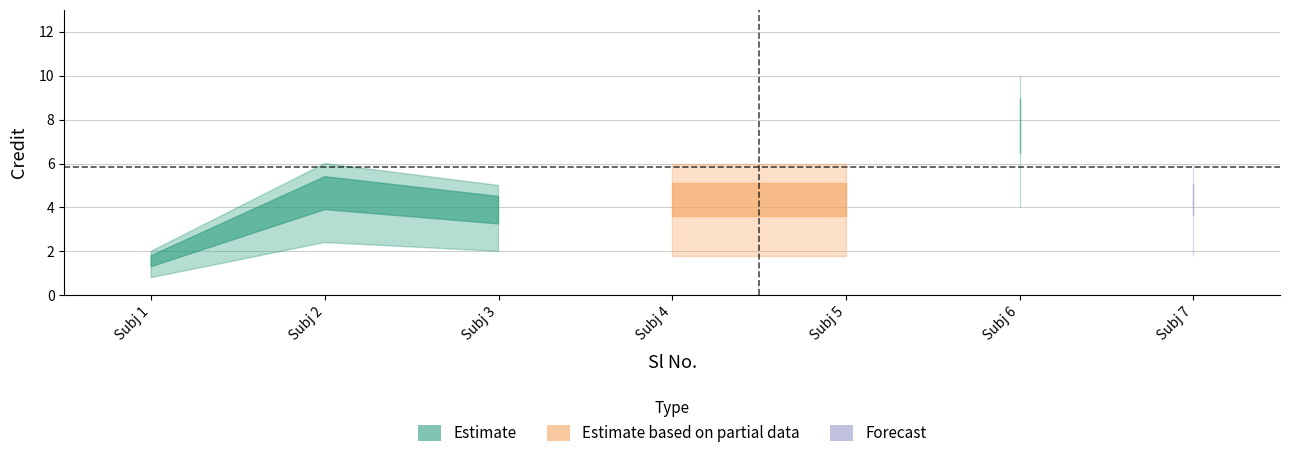

How many lines are shown in the chart?

1